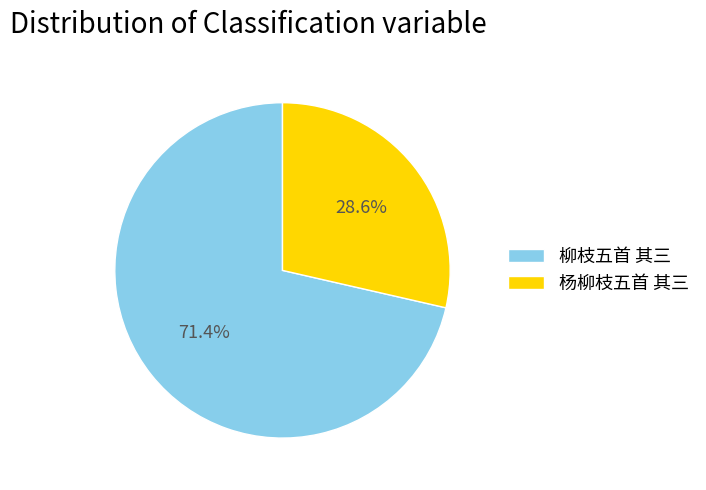

True or false: 杨柳枝五首 其三 accounts for 29% of the total.

True